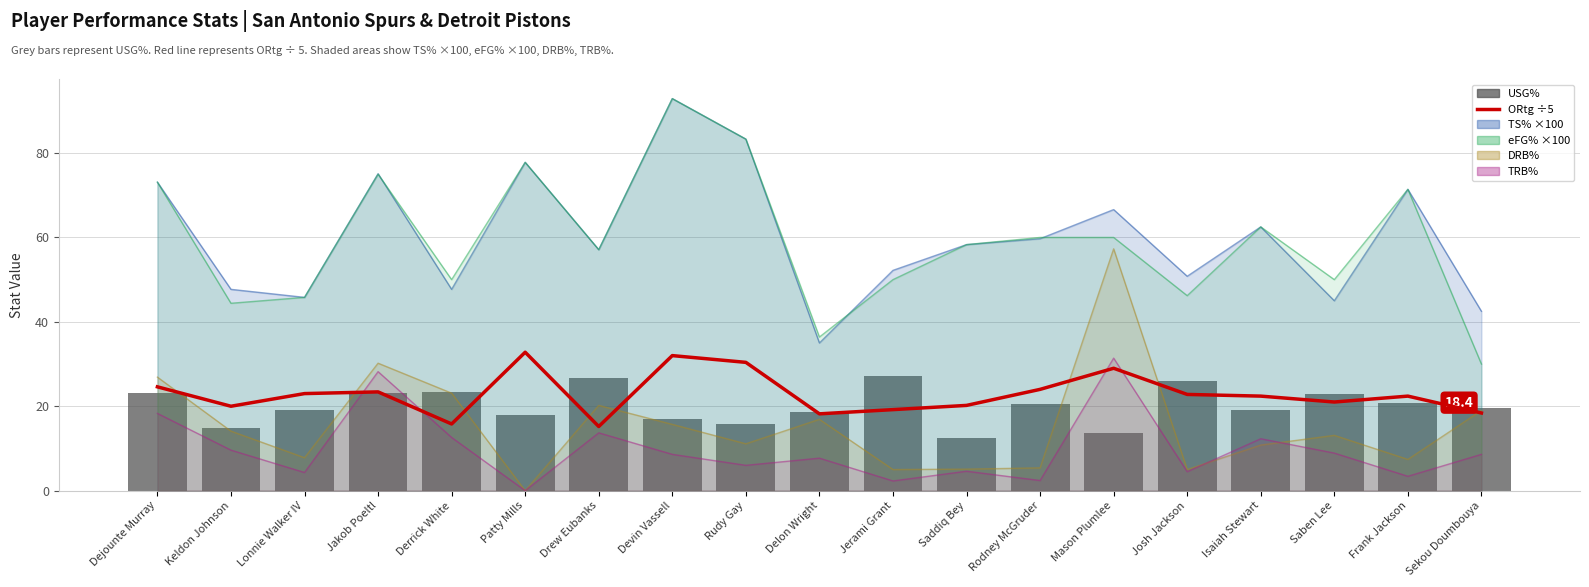

What is the label of the 13th bar from the left?

Rodney McGruder